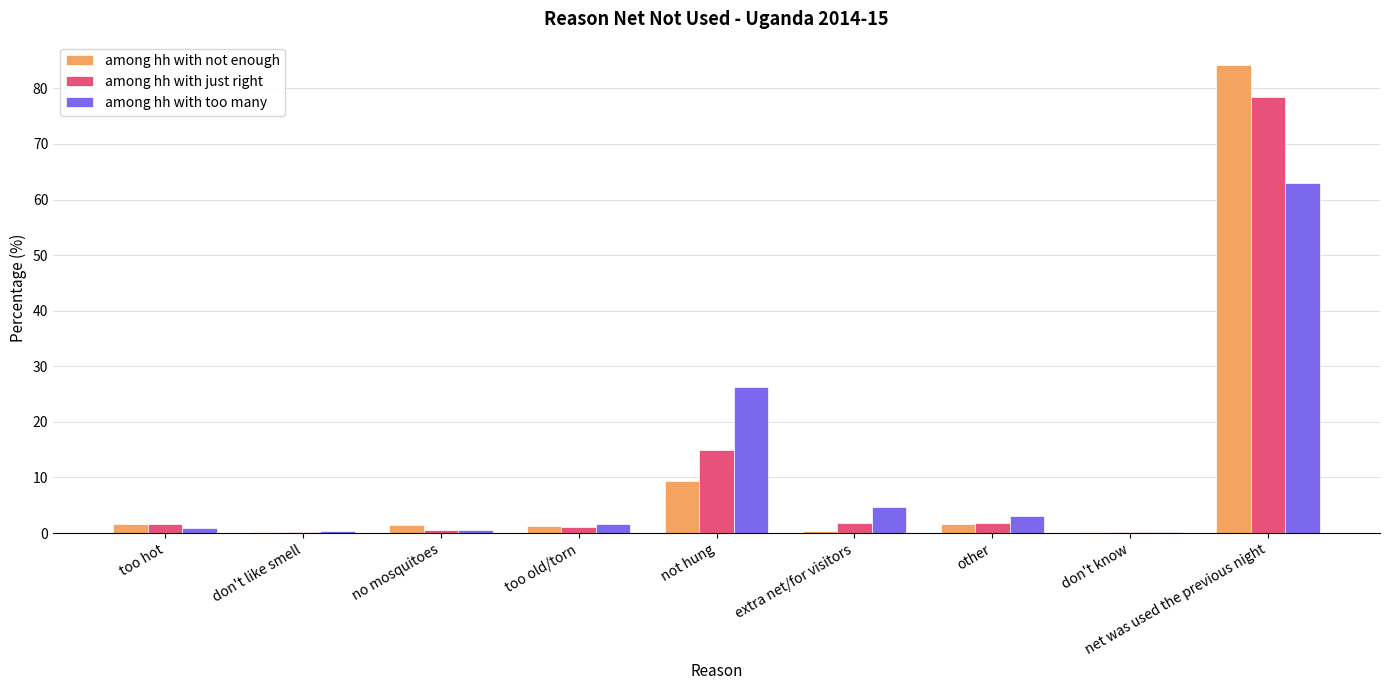

Which label corresponds to the largest value in the chart?

net was used the previous night